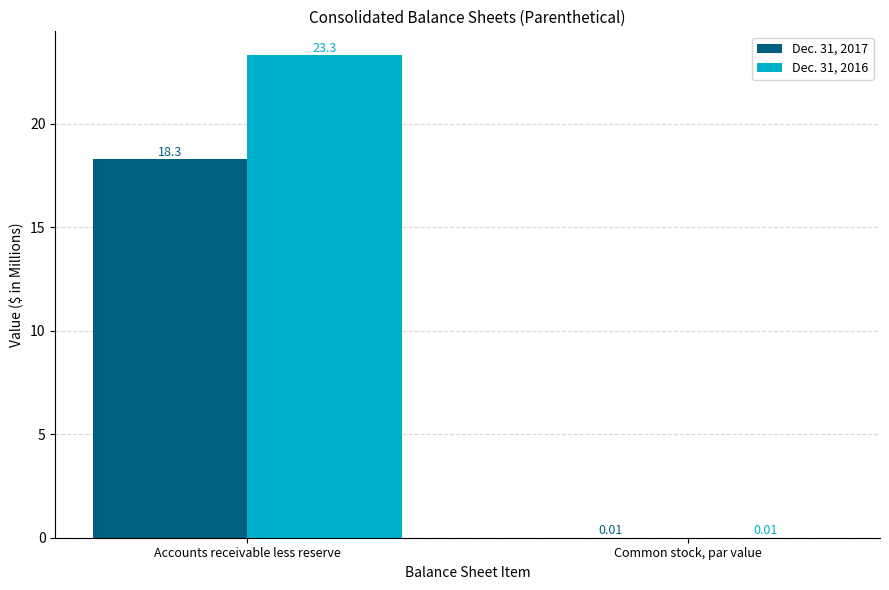

At which label is Dec. 31, 2017 closest to 9?

Common stock, par value